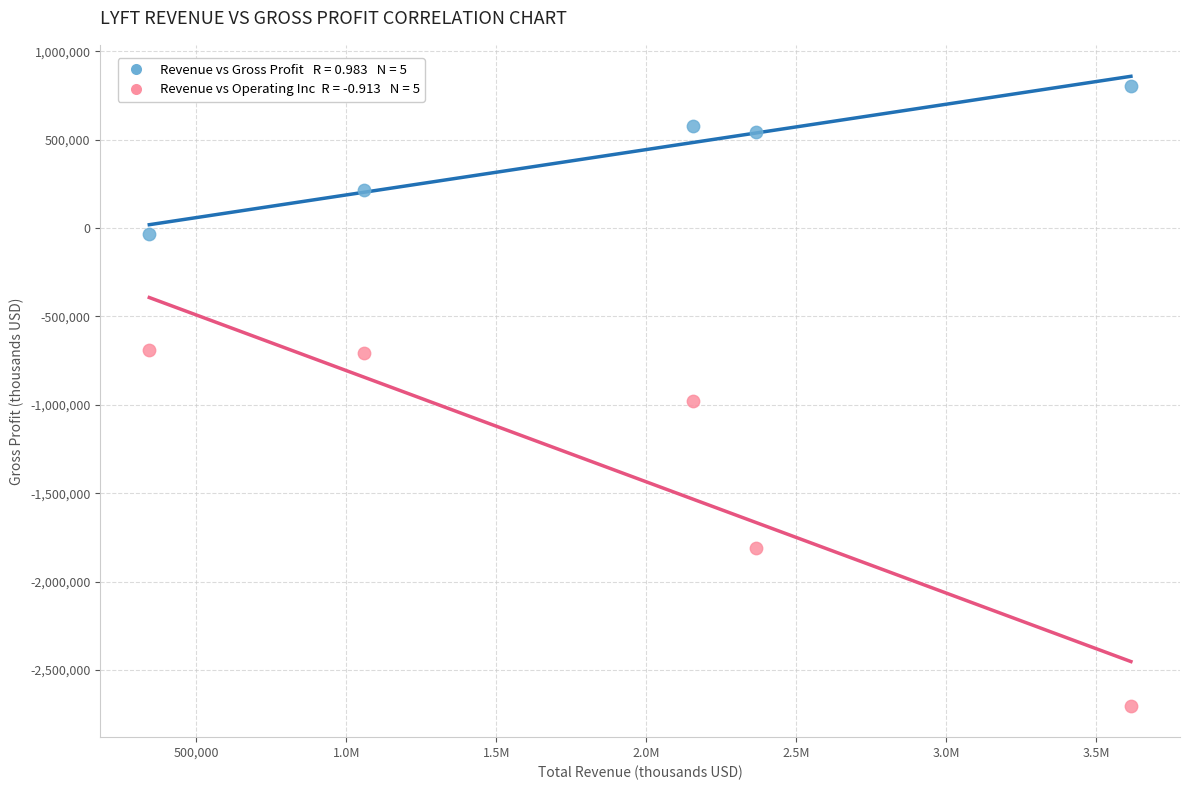

Across all data points, what is the range of X values (max minus min)?

3272700